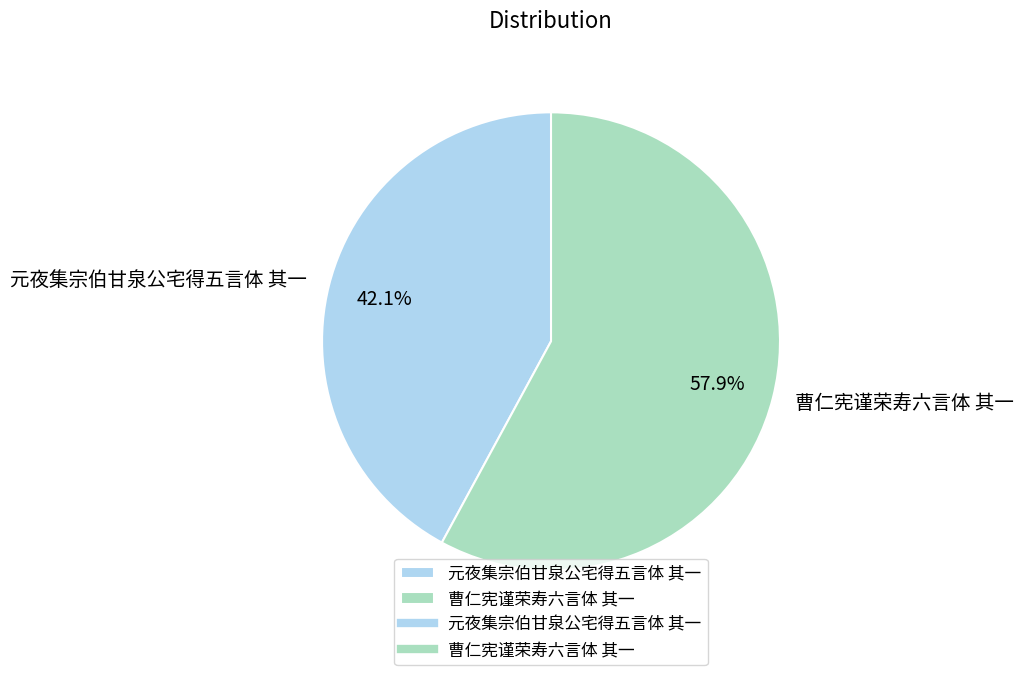

How much of the chart is everything except 元夜集宗伯甘泉公宅得五言体 其一?

57.9%